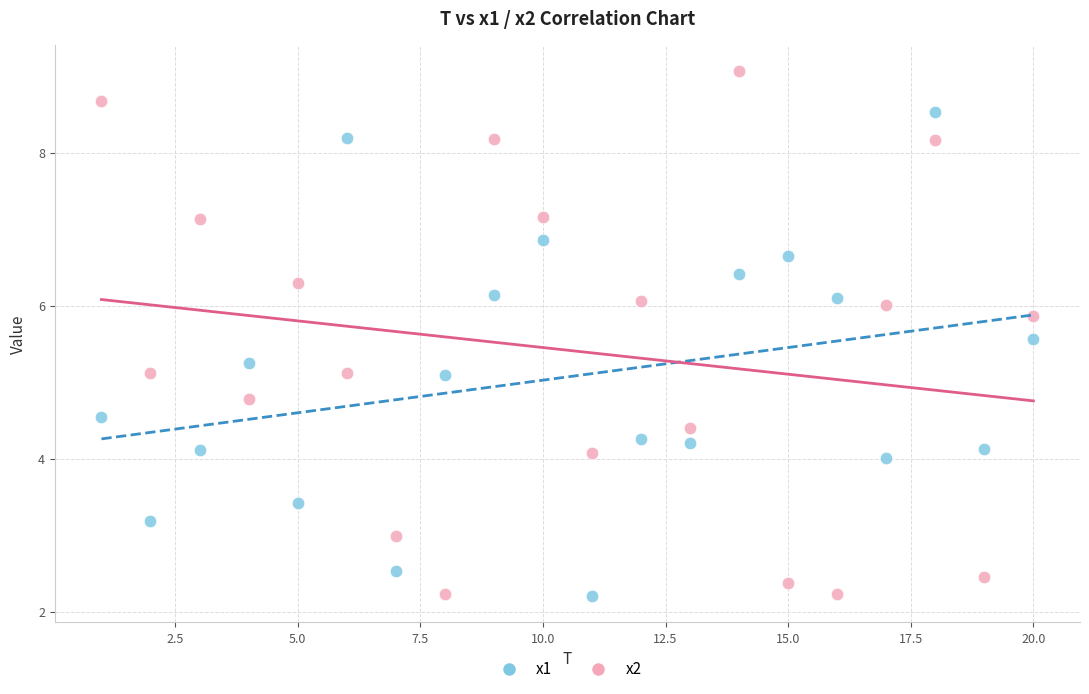

Across all data points, what is the range of Y values (max minus min)?

6.9